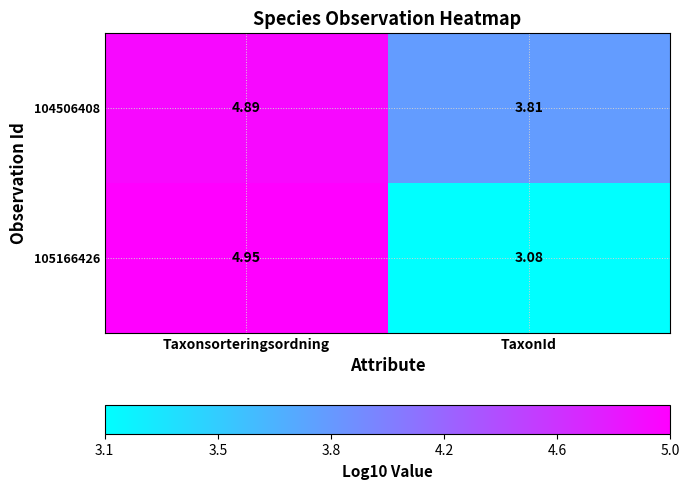

Where does the 105166426 series first go above 4?

Taxonsorteringsordning